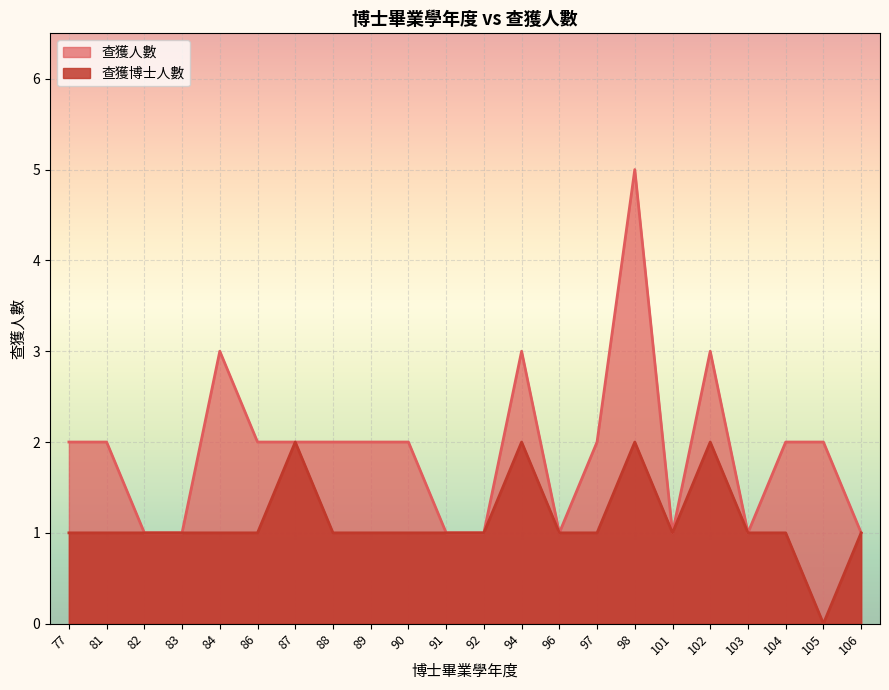

At which category is the sum across all series the highest?

98